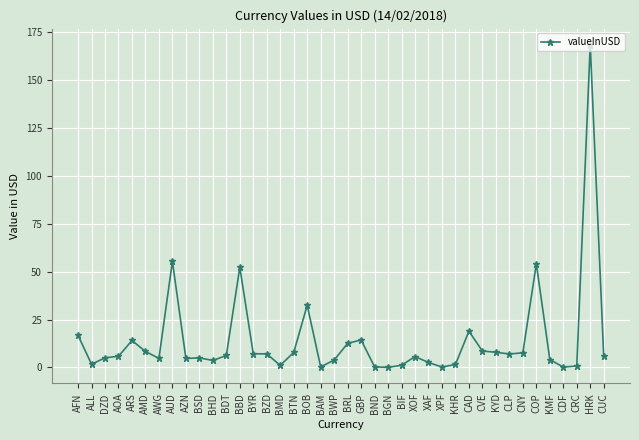

The value at BYR is 7.2. True or false?

True